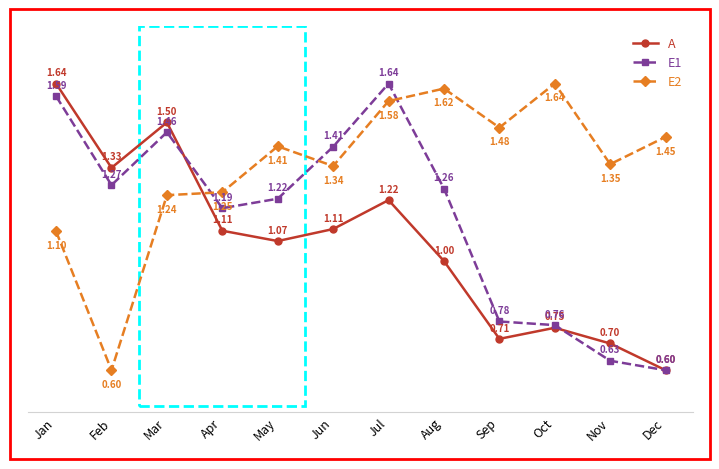

Which category has the lowest value in the E1 series?

Dec